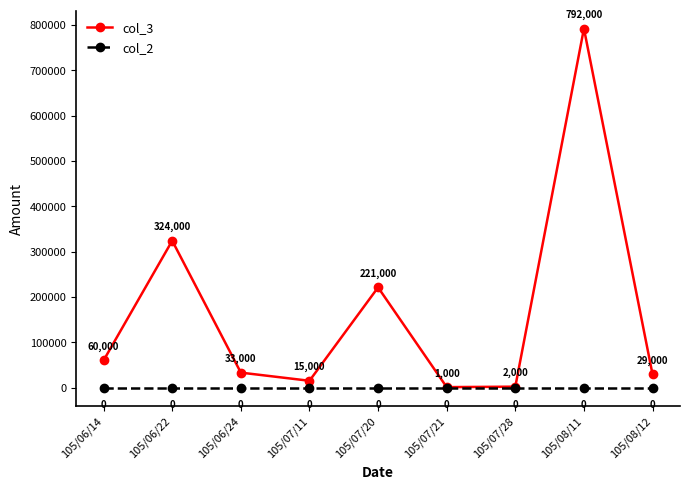

Reading left to right, extract all data points from this chart.

col_3: 105/06/14=60000	105/06/22=324000	105/06/24=33000	105/07/11=15000	105/07/20=221000	105/07/21=1000	105/07/28=2000	105/08/11=792000	105/08/12=29000
col_2: 105/06/14=0	105/06/22=0	105/06/24=0	105/07/11=0	105/07/20=0	105/07/21=0	105/07/28=0	105/08/11=0	105/08/12=0